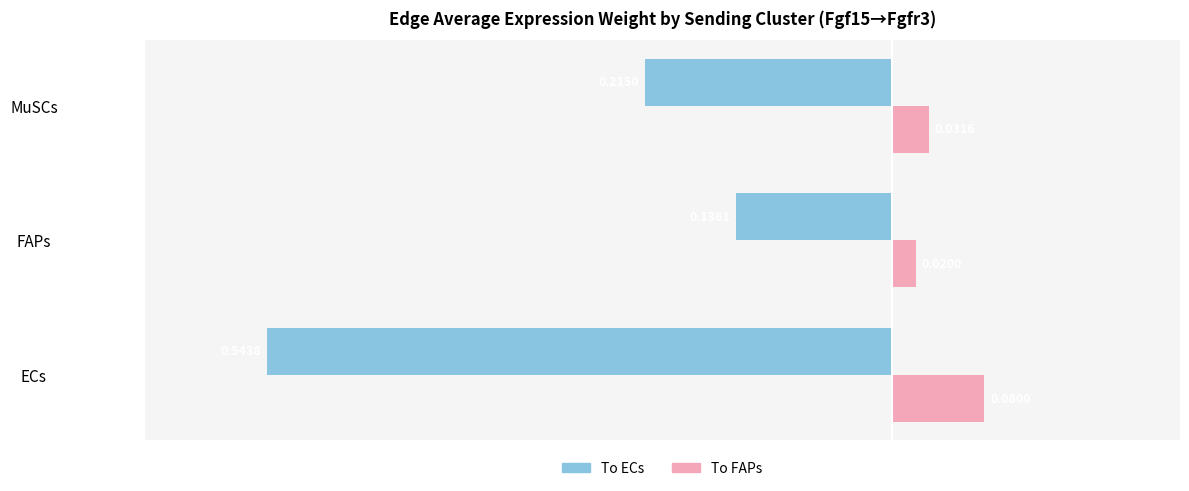

At which category is the sum across all series the highest?

FAPs